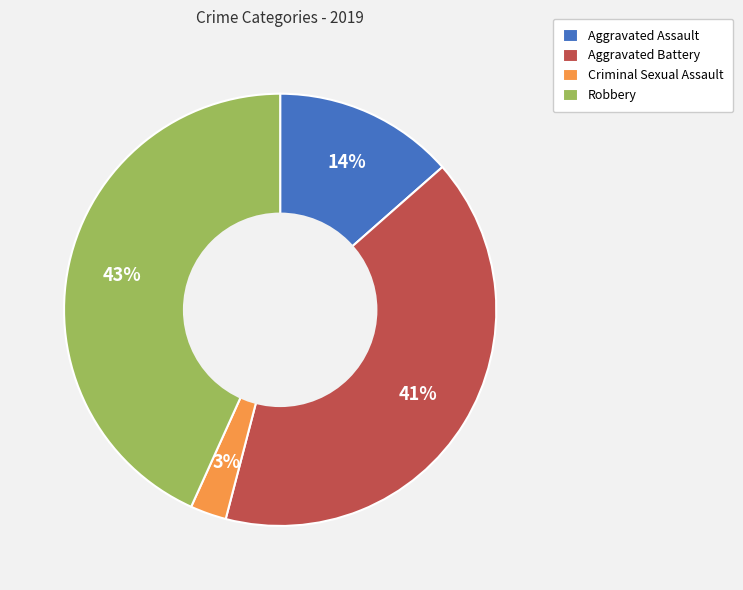

True or false: Robbery accounts for 48% of the total.

False